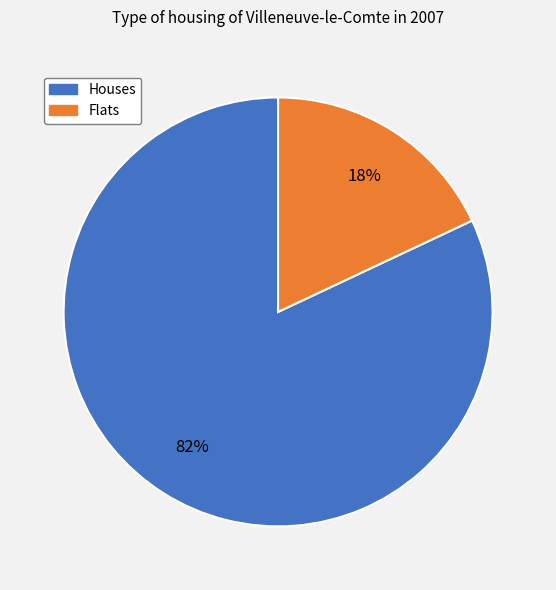

Is the sum of Houses and Flats greater than half?

Yes